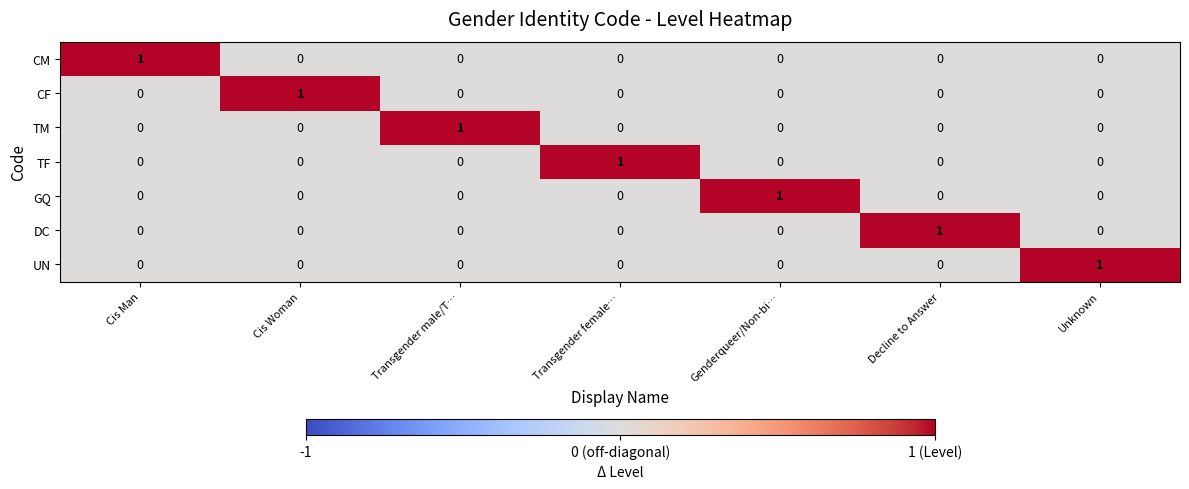

Count the DC values in the range 0 to 1.

7